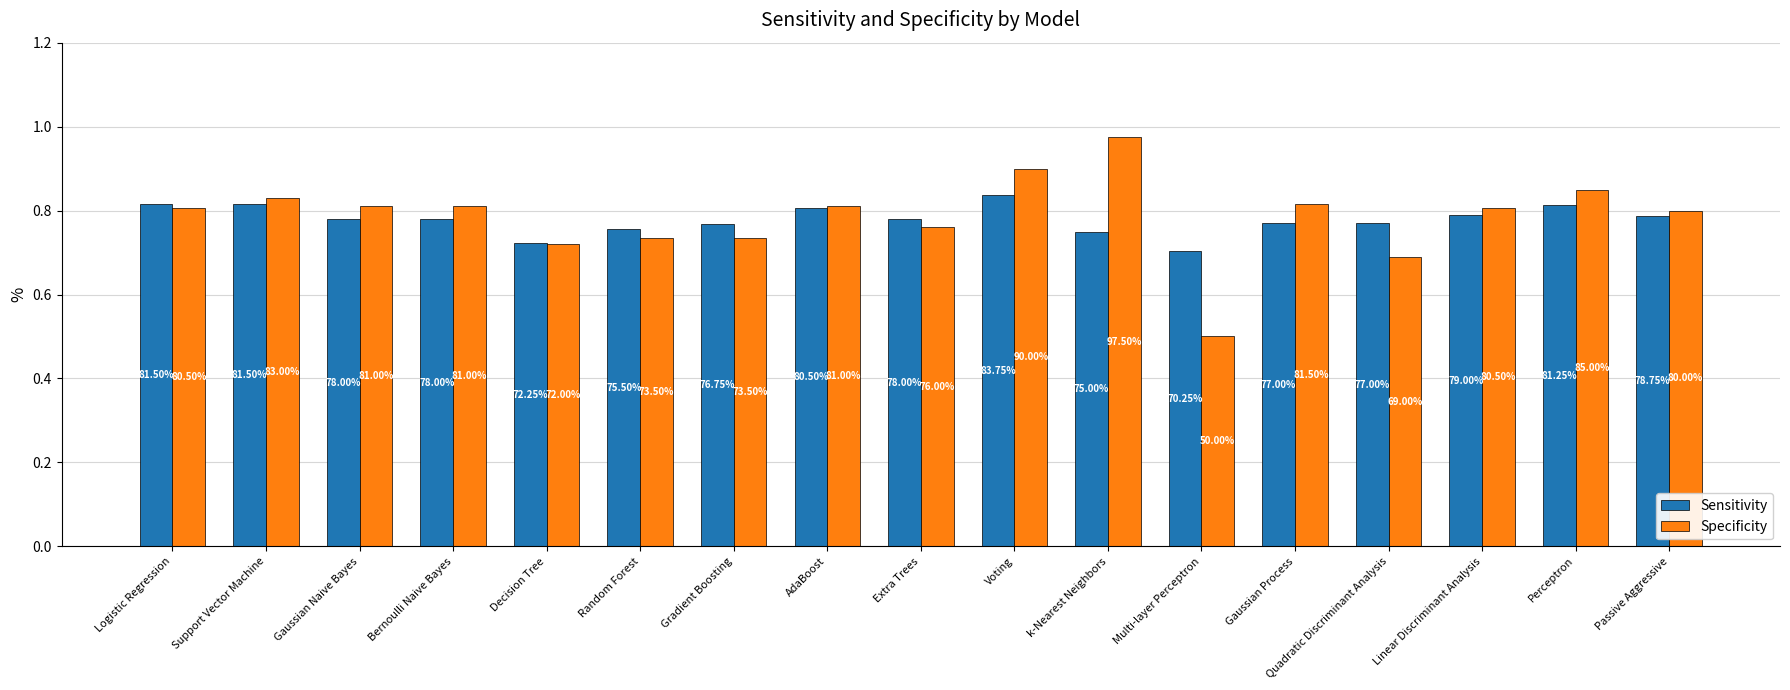

Rank the series at Quadratic Discriminant Analysis from highest to lowest value.

Sensitivity, Specificity